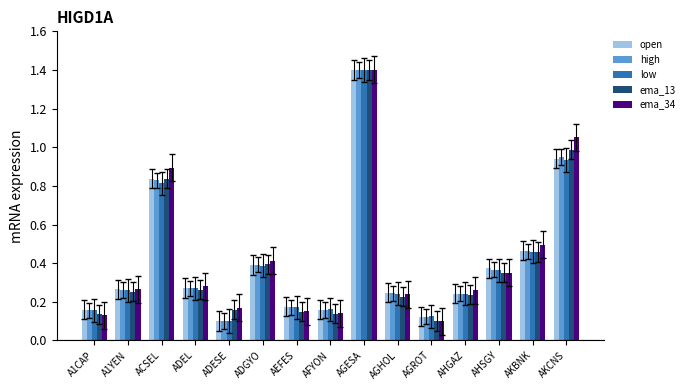

Which series changed the most between AFYON and AKCNS?

ema_34